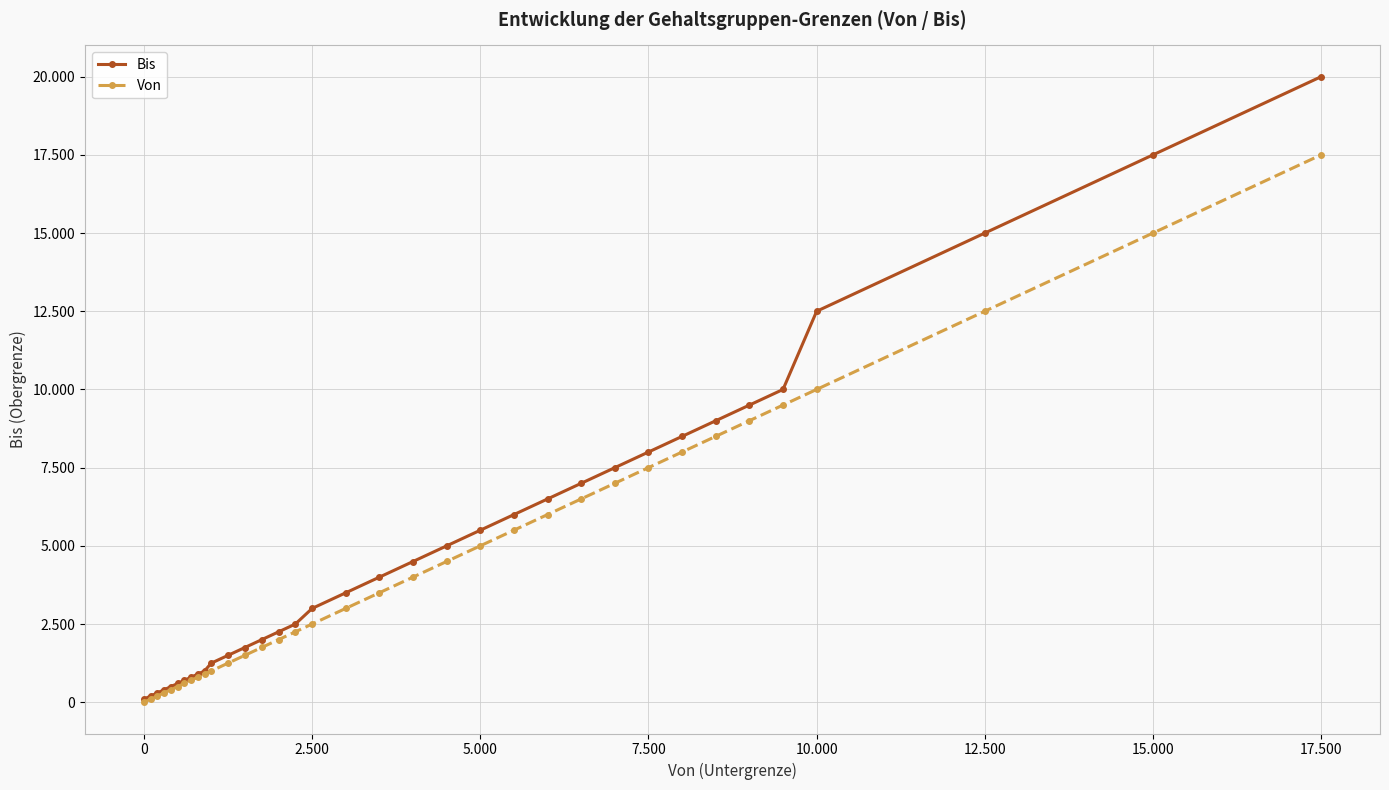

Does the chart display data point markers on the line(s)?

Yes